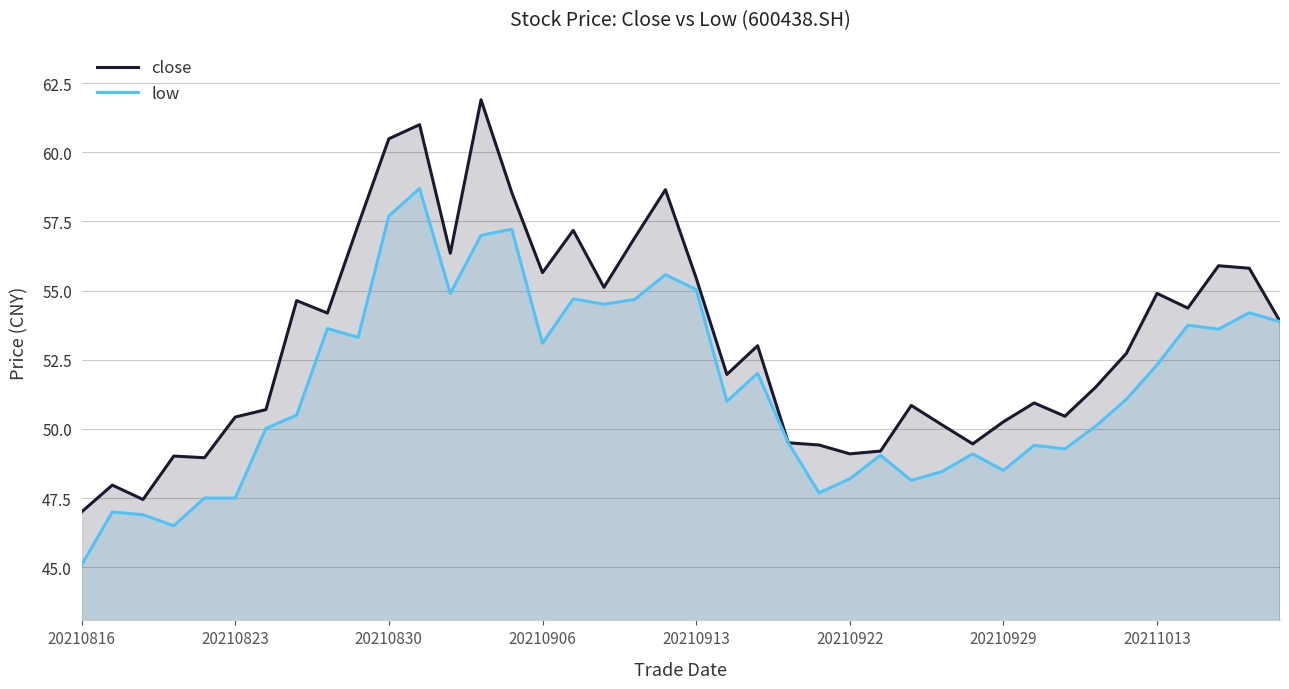

How many data points in low are above 51?

20